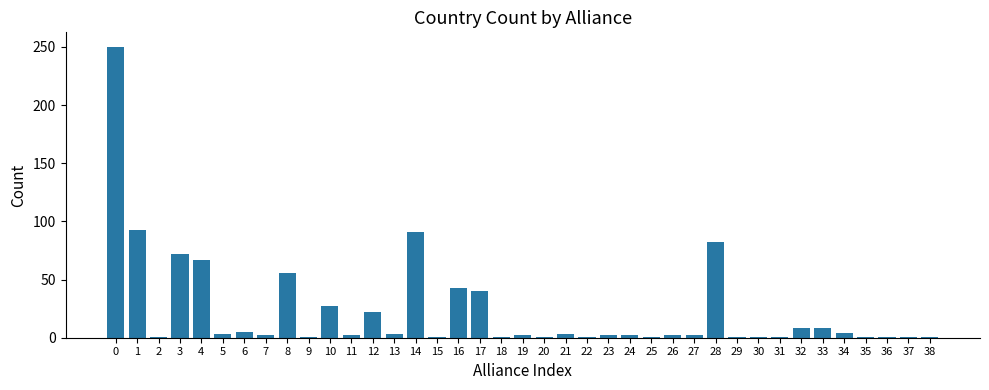

What is the maximum value shown in the chart?

250